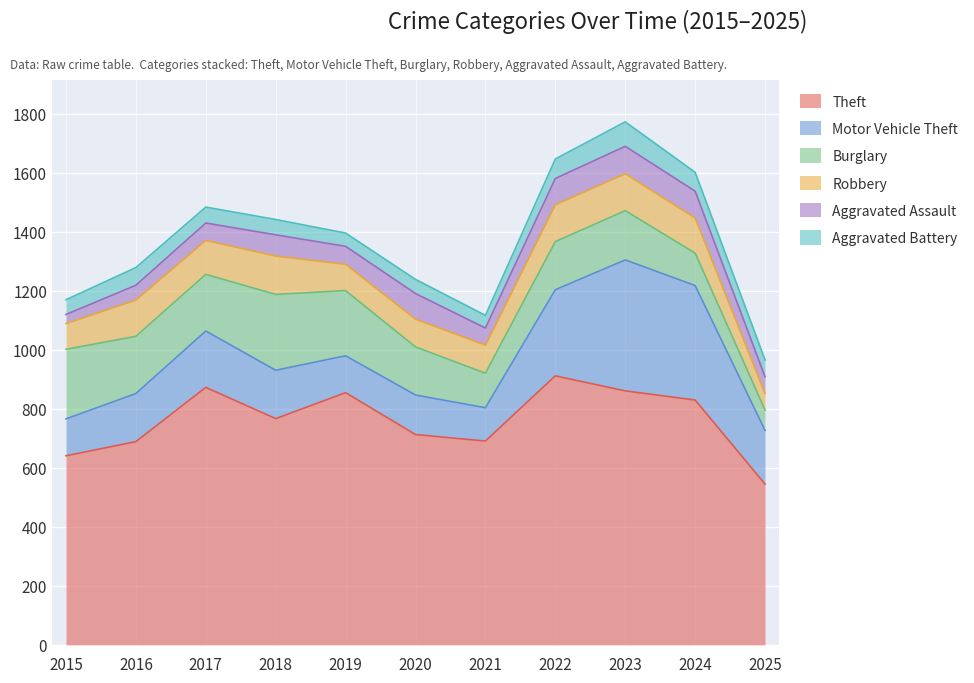

Rank the categories by Theft value from highest to lowest.

2022, 2017, 2023, 2019, 2024, 2018, 2020, 2021, 2016, 2015, 2025